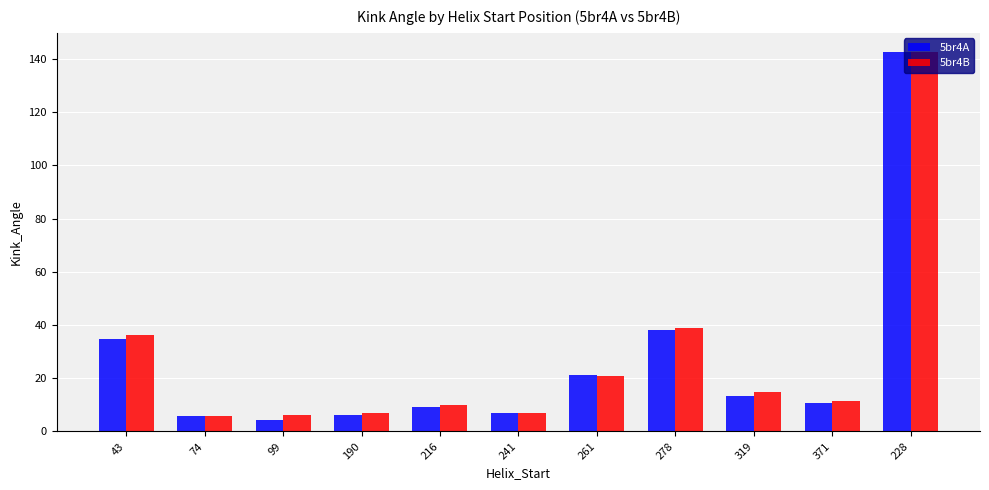

Does the chart contain stacked bars?

No